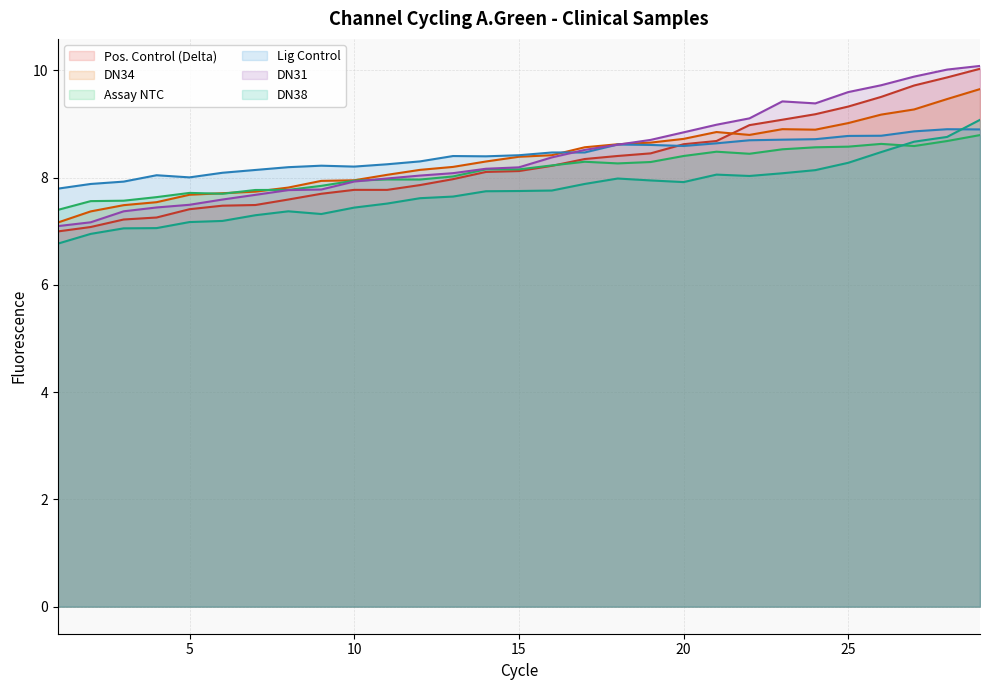

At 2, list the series in order from largest to smallest.

Lig Control, Assay NTC, DN34, DN31, Pos. Control (Delta), DN38